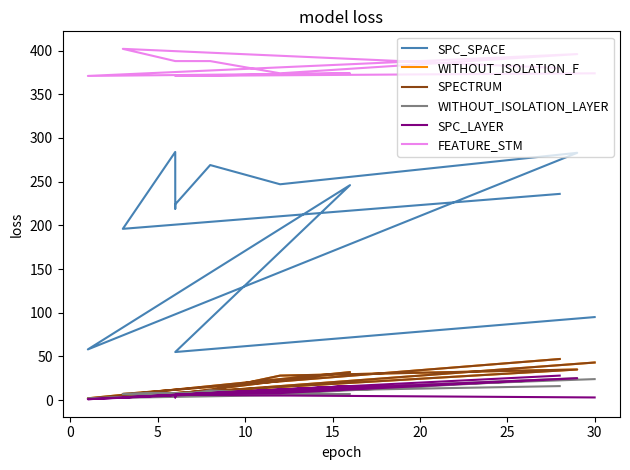

At which label does WITHOUT_ISOLATION_F reach its peak?

11